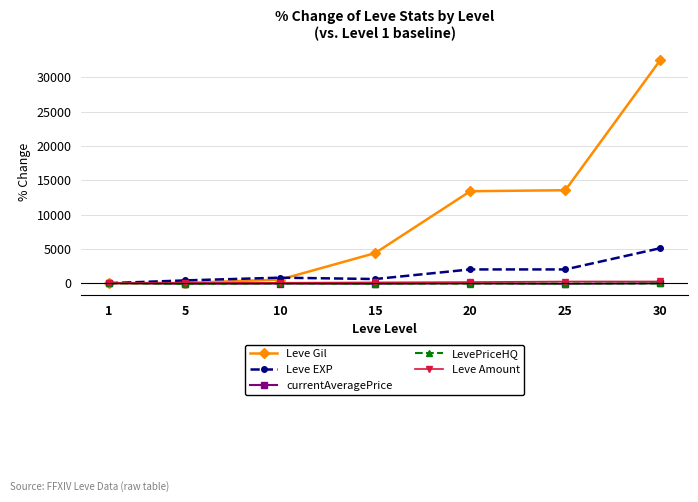

What value does the Leve Gil series have at 20?

13400.0